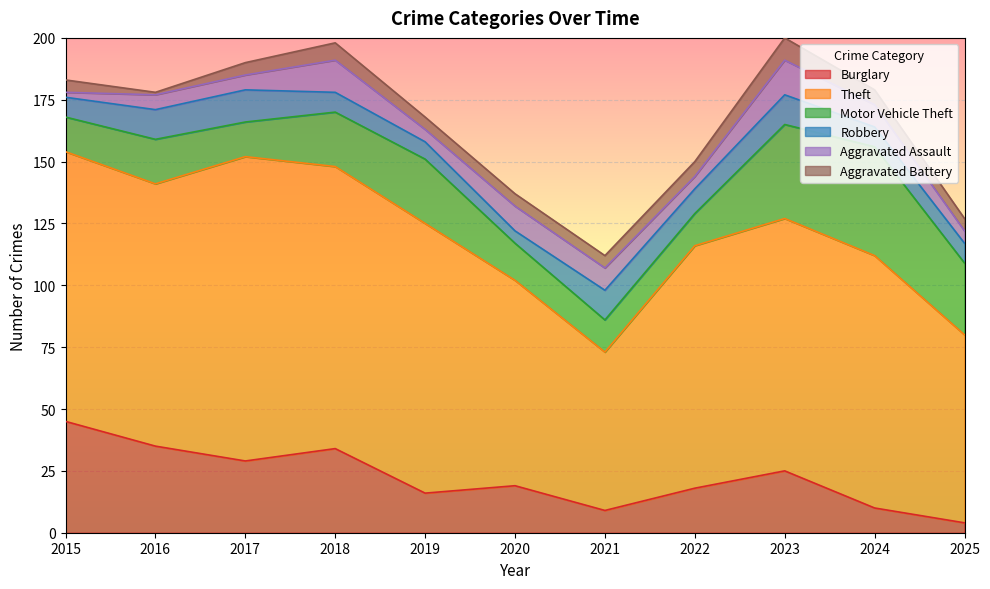

How many times do Robbery and Aggravated Assault cross each other?

6